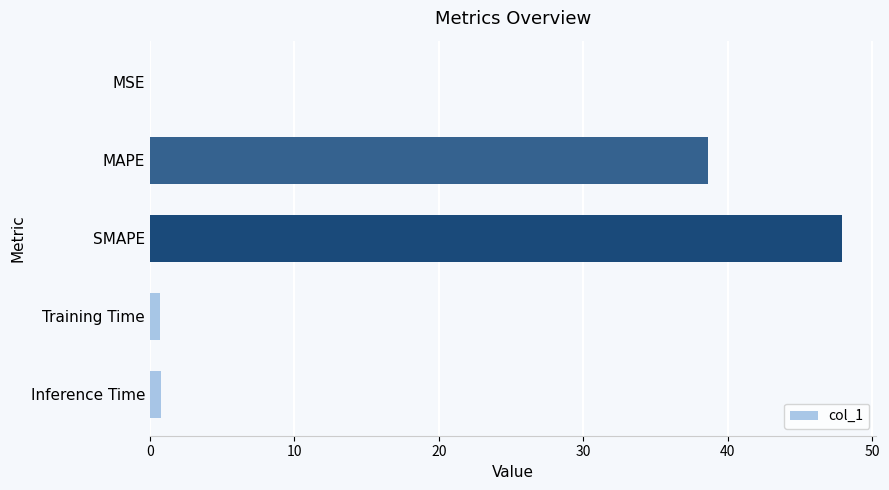

Does the chart contain stacked bars?

No